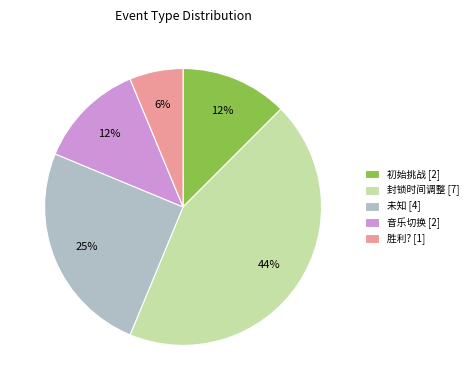

Is there a majority slice in this chart?

No